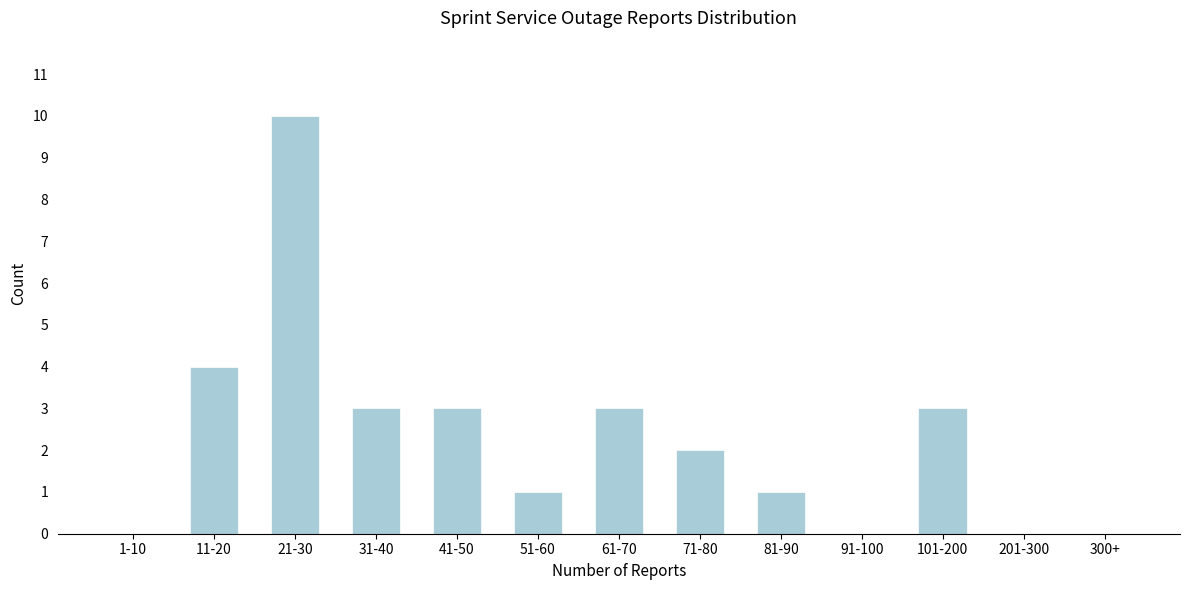

Reading left to right, list all the values displayed in this chart.

1-10=0	11-20=4	21-30=10	31-40=3	41-50=3	51-60=1	61-70=3	71-80=2	81-90=1	91-100=0	101-200=3	201-300=0	300+=0